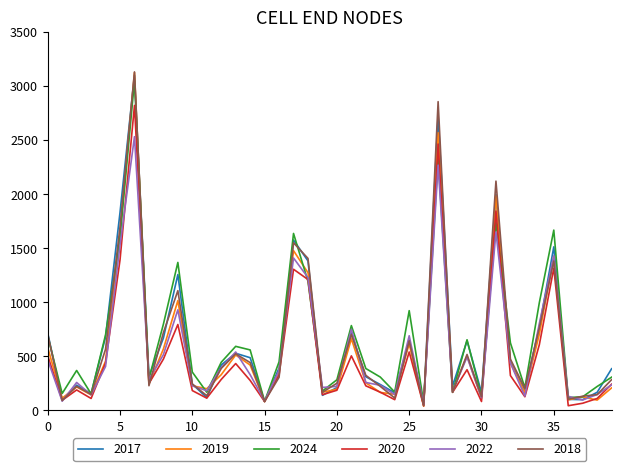

What is the greatest value displayed?

3131